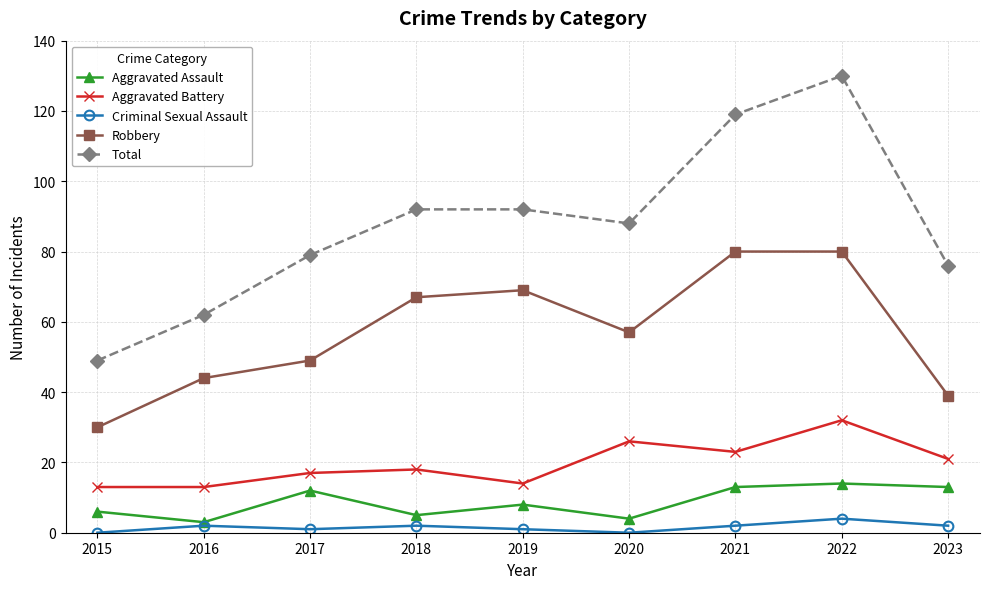

What is the difference between the maximum and second lowest values in the Aggravated Assault series?

10